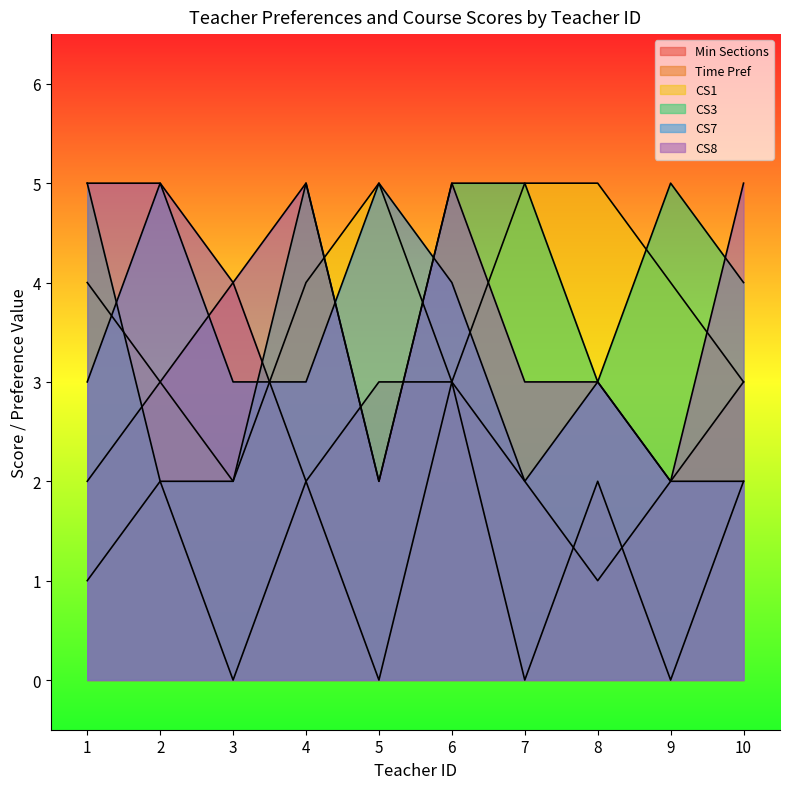

Which series ends up on top after the final intersection of CS3 and CS7?

CS3